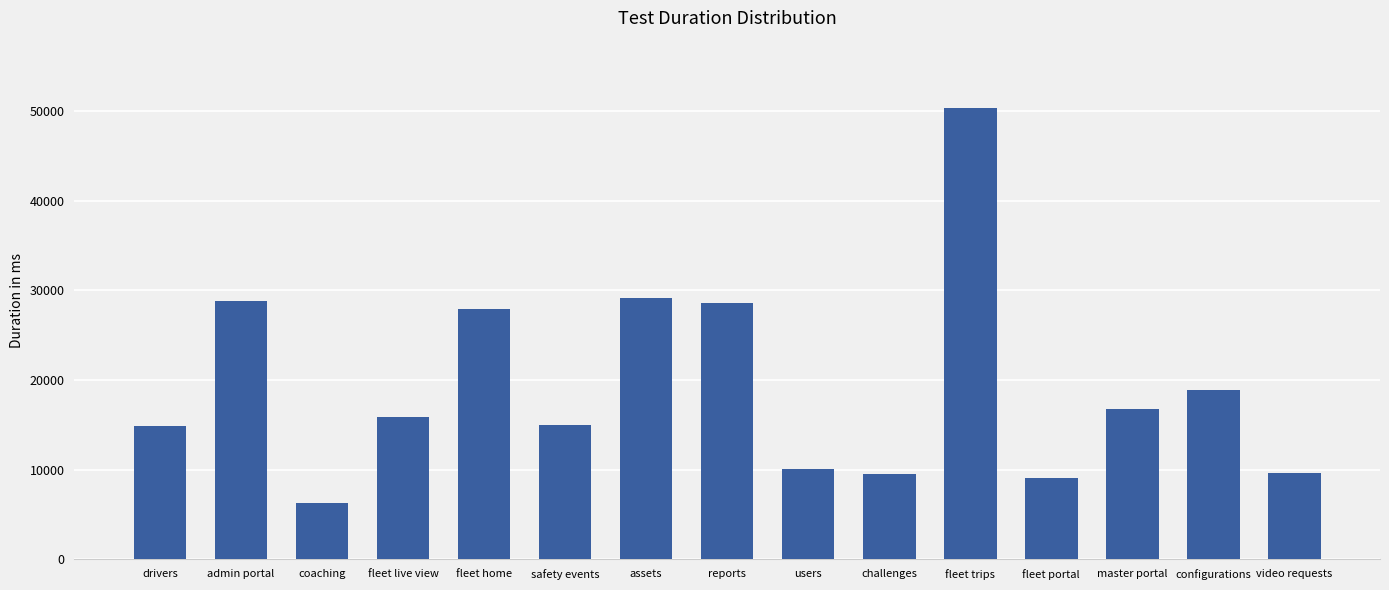

True or false: the data shows 22590 at master portal.

False